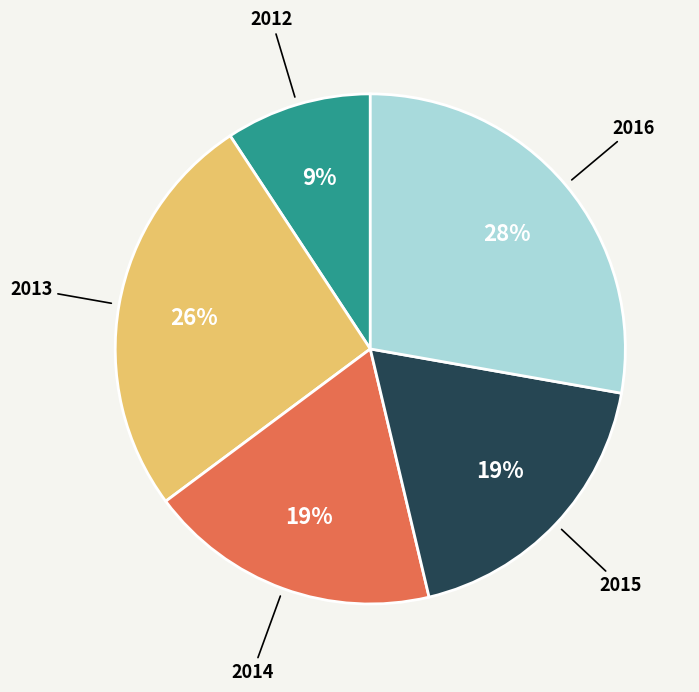

To the nearest percent, what portion does 2014 represent?

19%